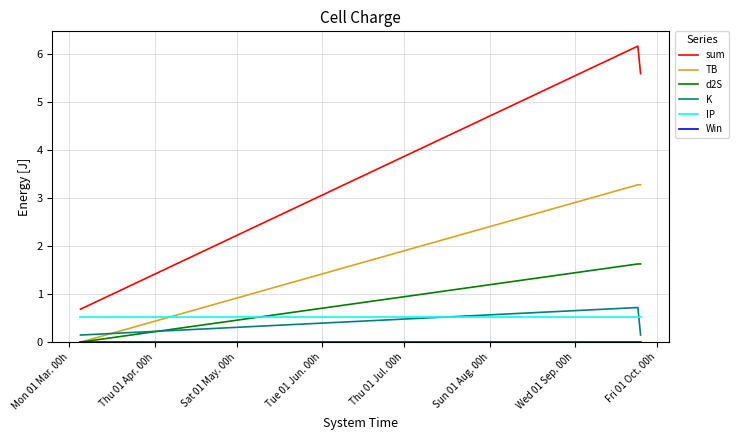

Does the chart display data point markers on the line(s)?

No